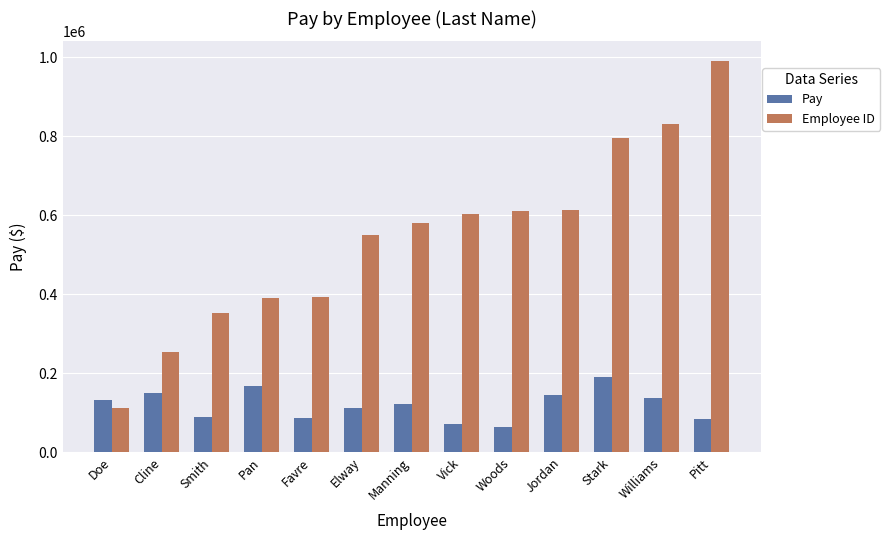

How many groups of bars are there?

13